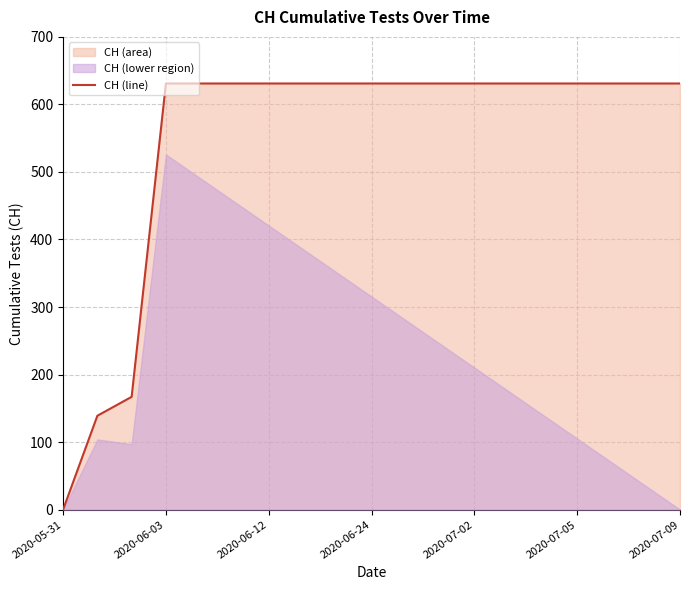

True or false: CH (line) has a value of 0 at 2020-05-31.

True